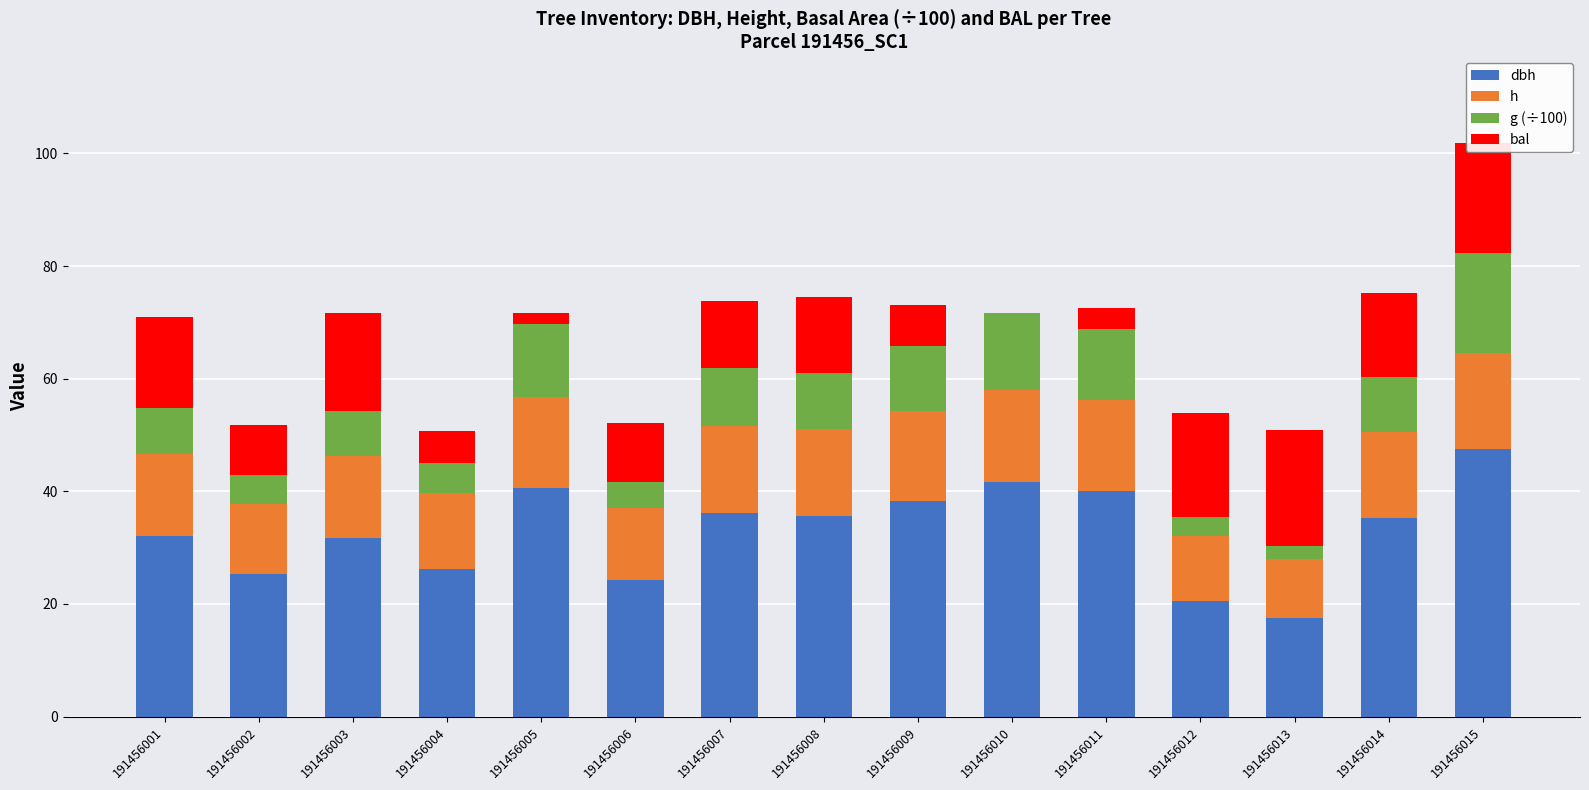

What is the total value across all series at 191456001?

71.0